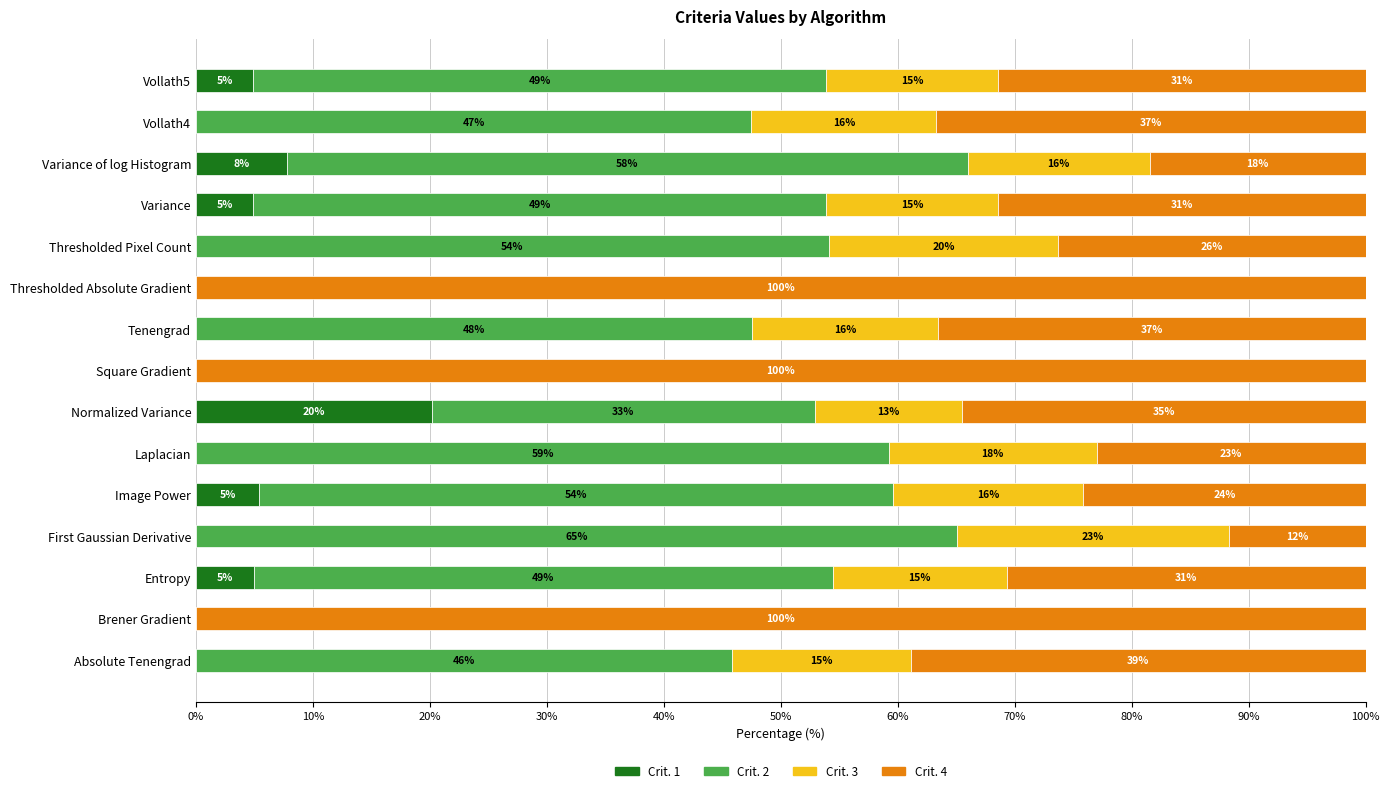

What are all the series names shown in the legend?

Crit. 1, Crit. 2, Crit. 3, Crit. 4